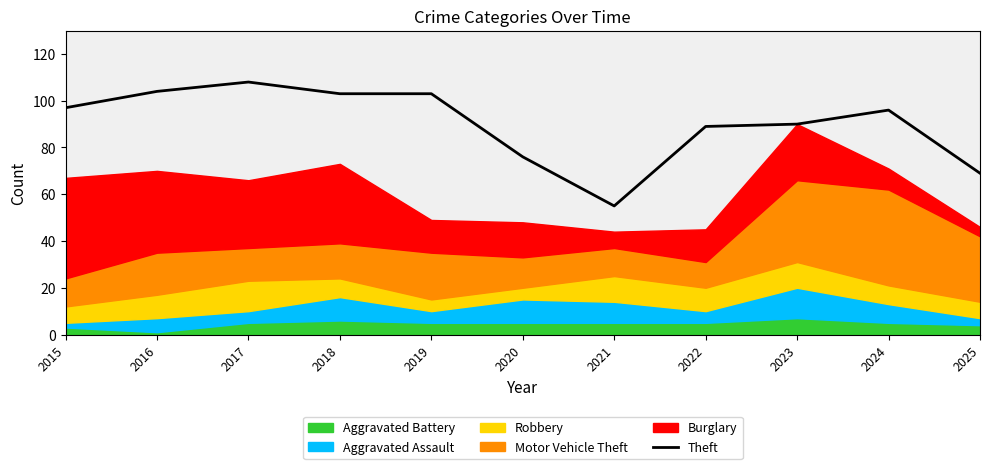

The Theft series shows 56 at 2018. True or false?

False